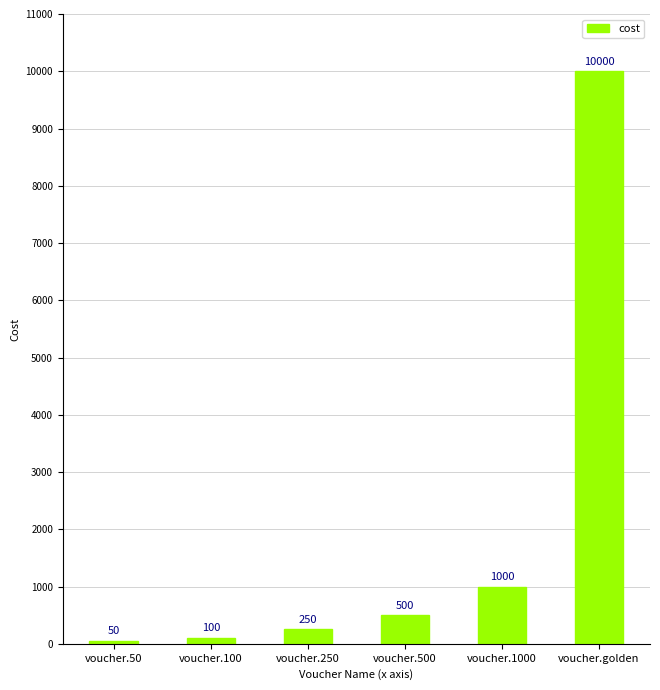

What is the value of the 6th bar from the left?

10000